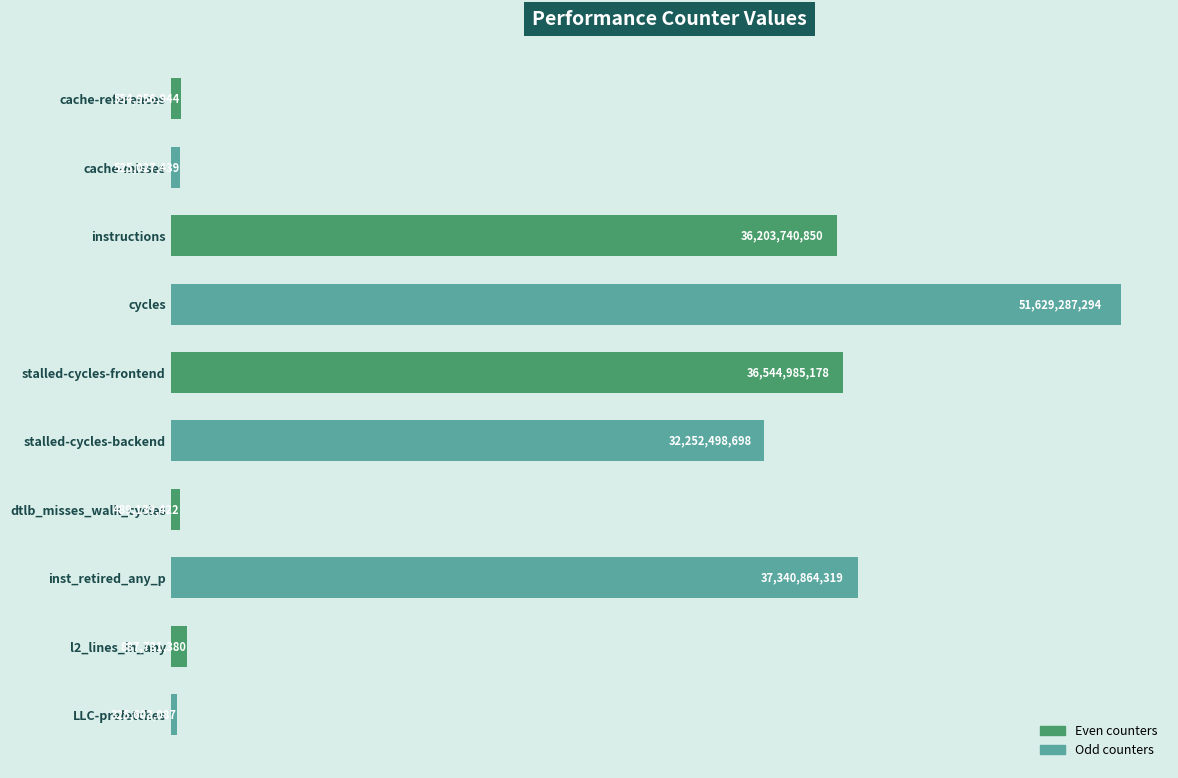

List the labels in order of value, smallest first.

LLC-prefetches, dtlb_misses_walk_cycles, cache-misses, cache-references, l2_lines_in_any, stalled-cycles-backend, instructions, stalled-cycles-frontend, inst_retired_any_p, cycles